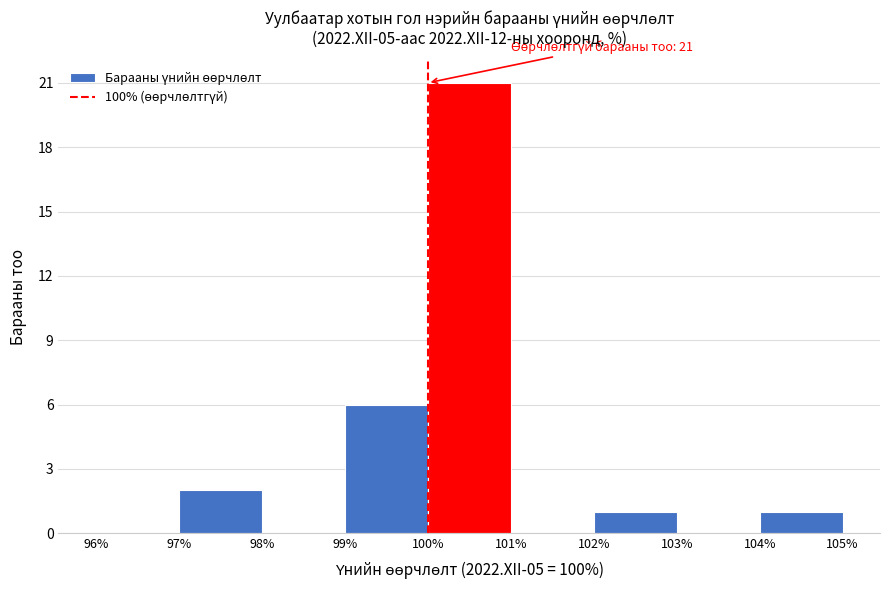

Which range on the x-axis has the tallest bar?

100% to 101%